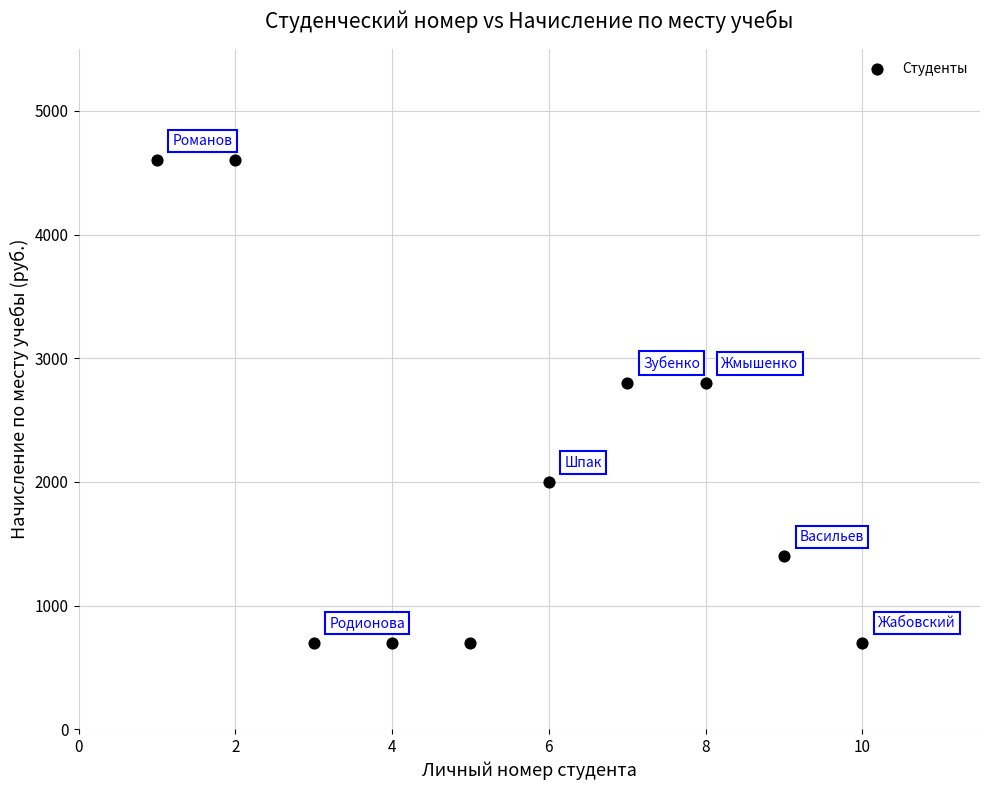

What is the average Y value?

2100